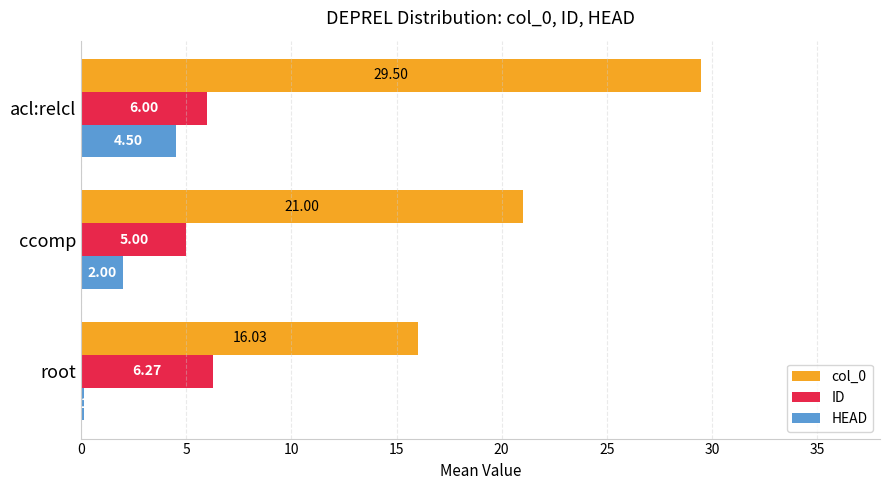

List the labels in order of HEAD value, smallest first.

root, ccomp, acl:relcl